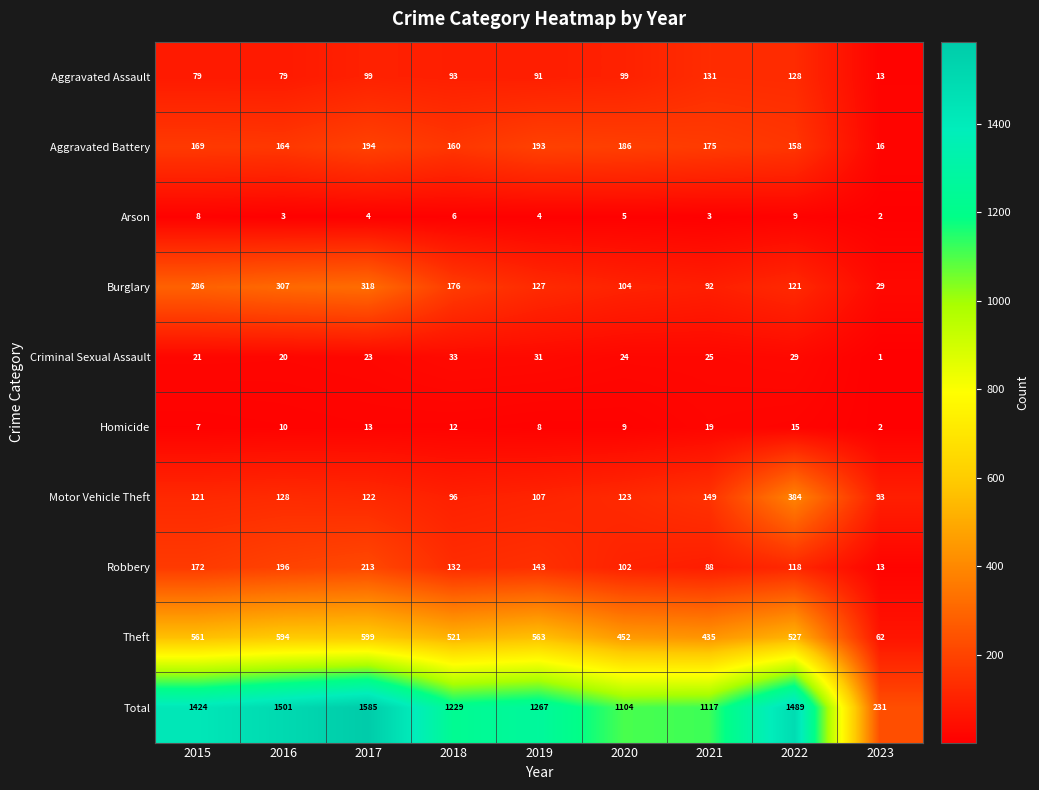

At which category is the sum across all series the highest?

2017